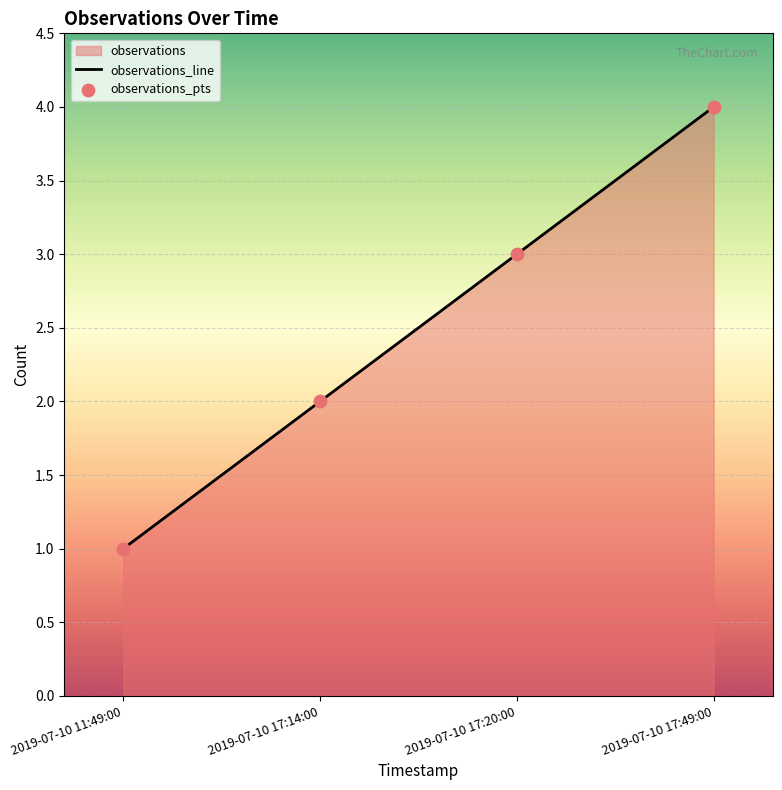

Which series reaches the maximum Y coordinate?

observations_line